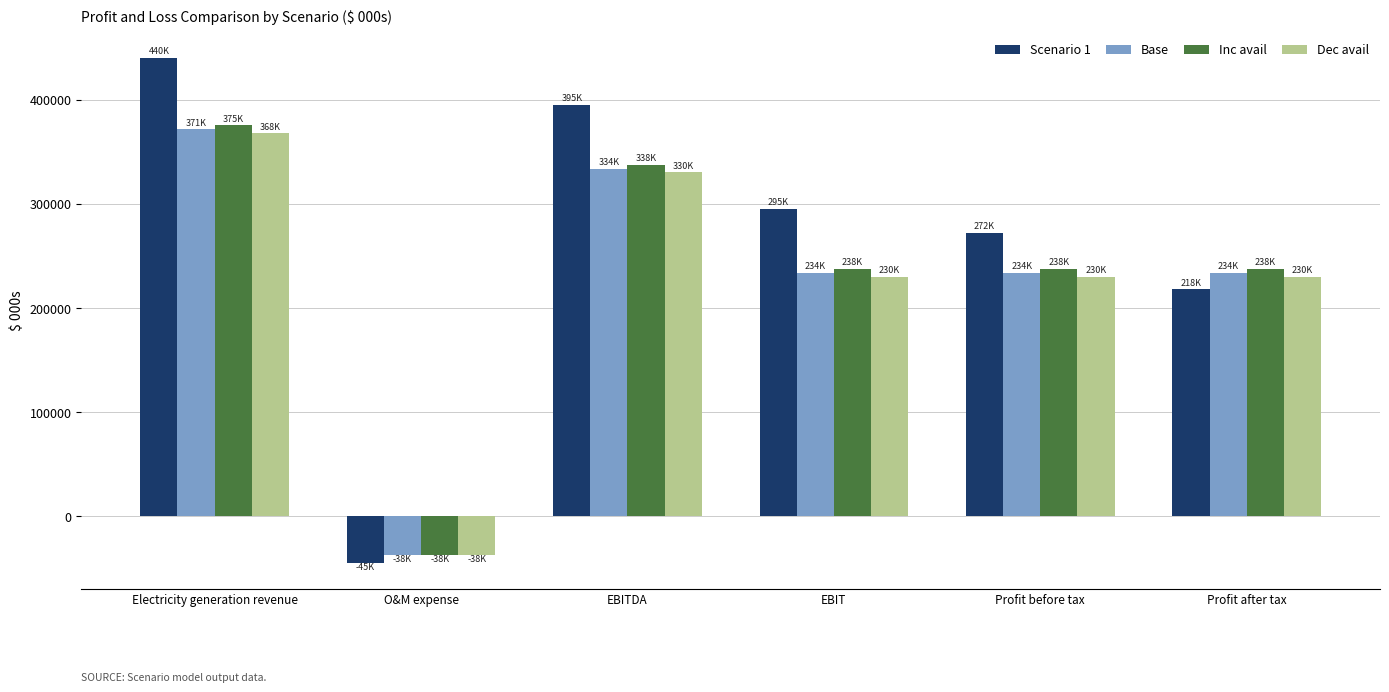

Is the value of Inc avail at Profit before tax greater than the value of Dec avail at EBITDA?

No